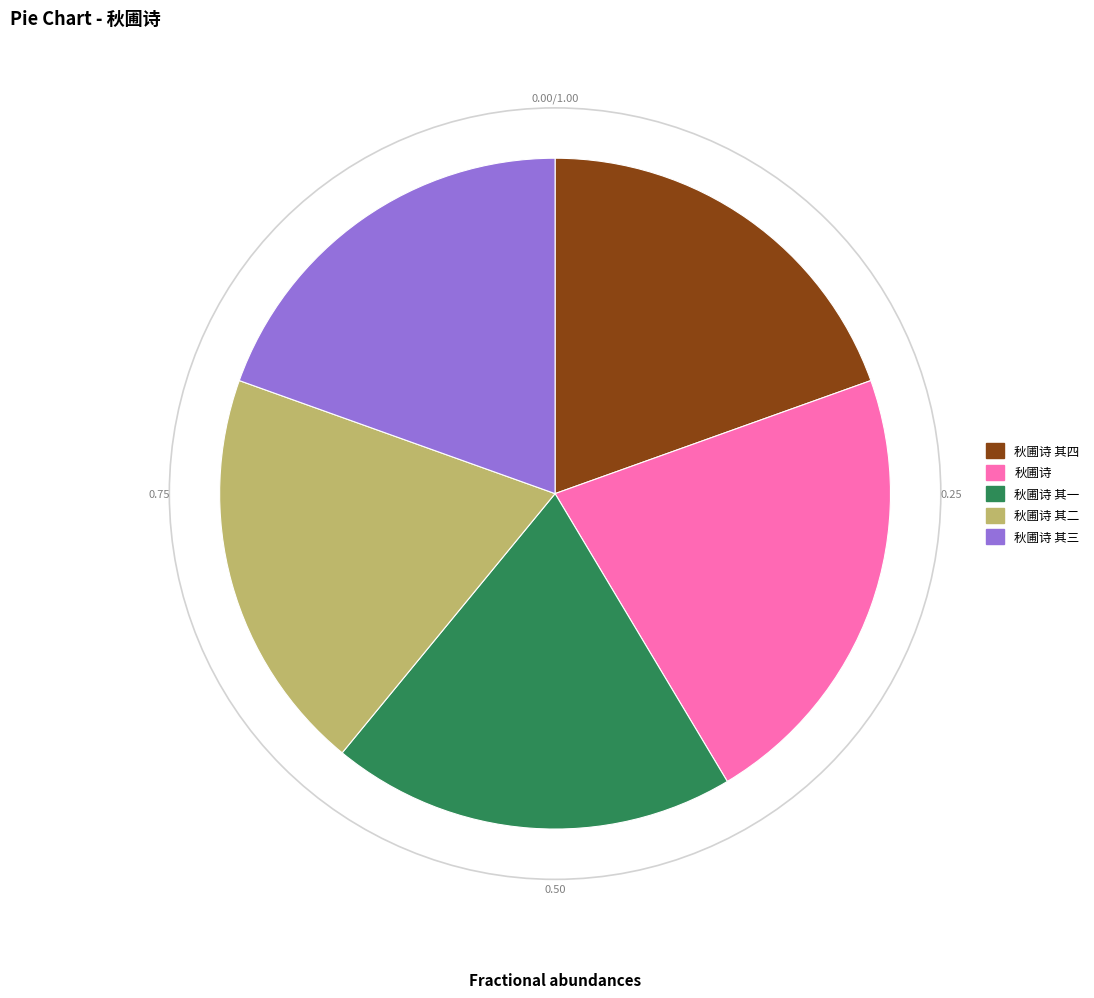

Do 秋圃诗 其四 and 秋圃诗 together represent more than half of the pie?

No